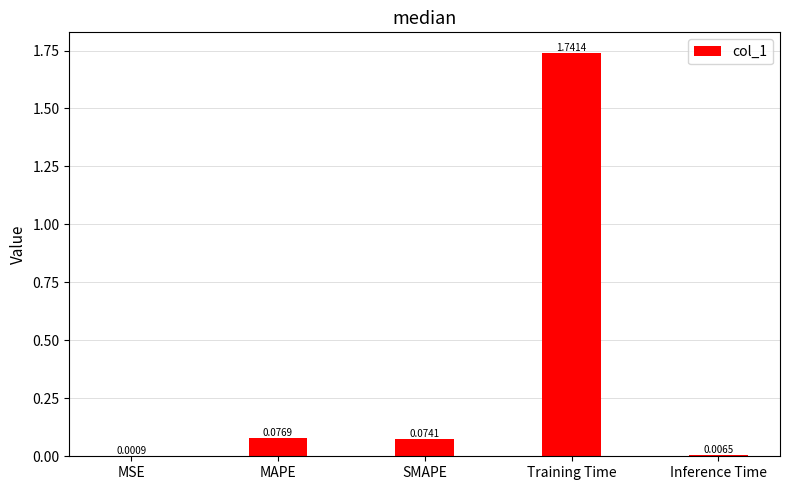

What is the change in value from MSE to SMAPE?

+0.1